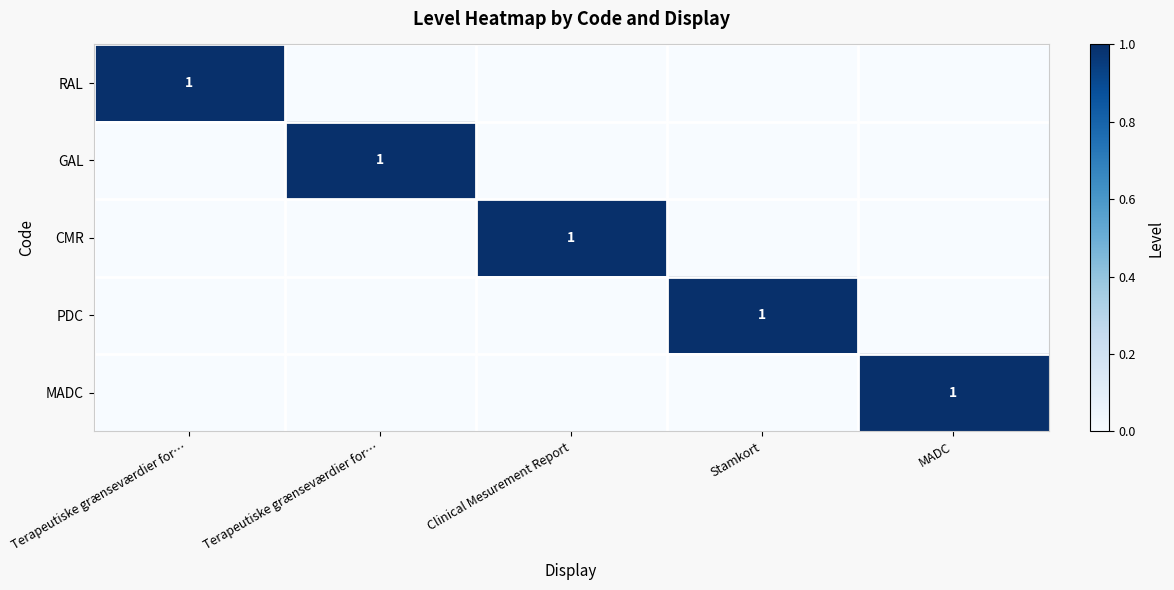

Is the value of PDC at MADC greater than the value of MADC at Terapeutiske grænseværdier for…?

No